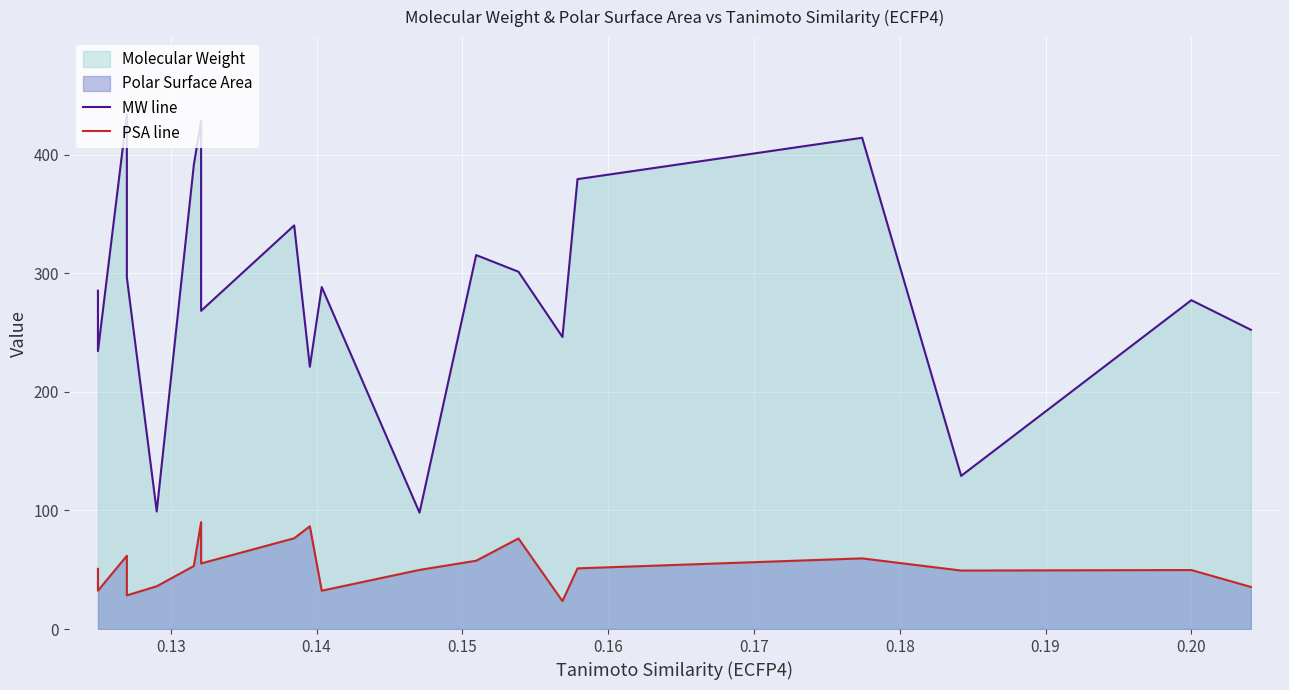

Reading left to right, list all the values displayed in this chart.

MW line: 285.3	234.3	434.1	296.4	99.1	391.6	428.6	268.4	340.4	221.2	288.4	98.2	315.4	301.4	246.3	379.5	414.4	129.2	277.4	252.4
PSA line: 50.7	32.3	61.8	28.4	36.1	53.2	90.2	55.3	76.6	86.6	32.3	49.9	57.6	76.4	23.6	51.2	59.6	49.3	49.8	35.5